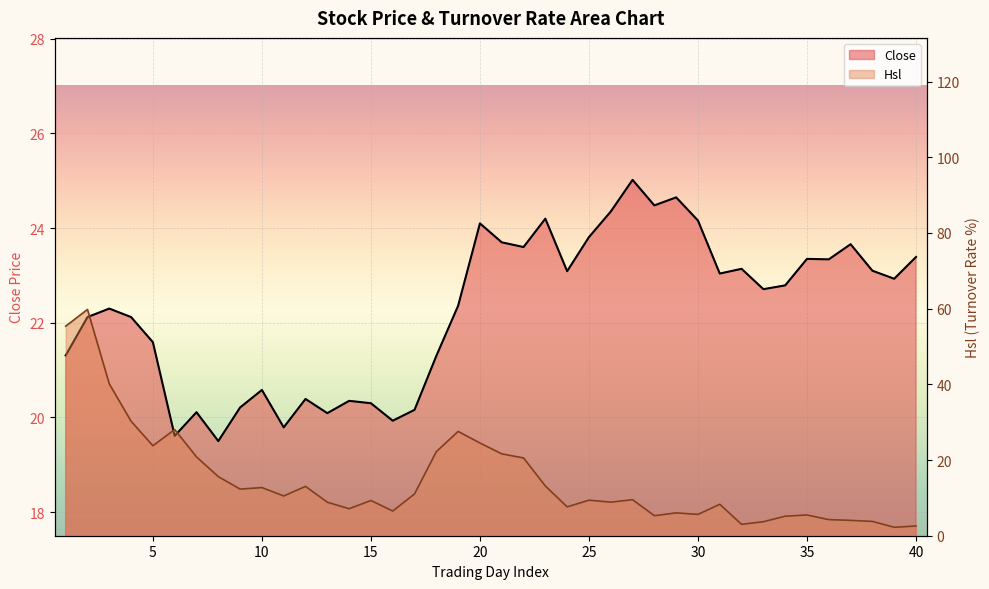

What is the sum of the values at 29 and 4?

46.8